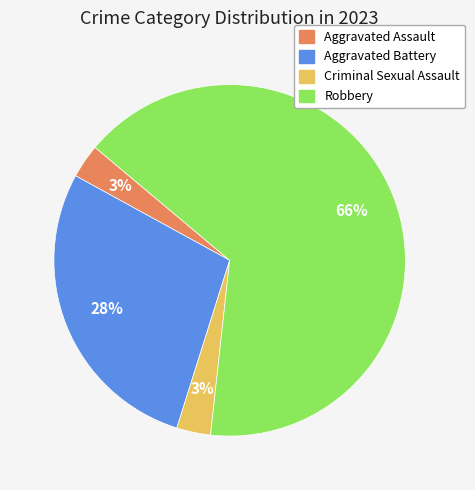

Which category accounts for the majority?

Robbery